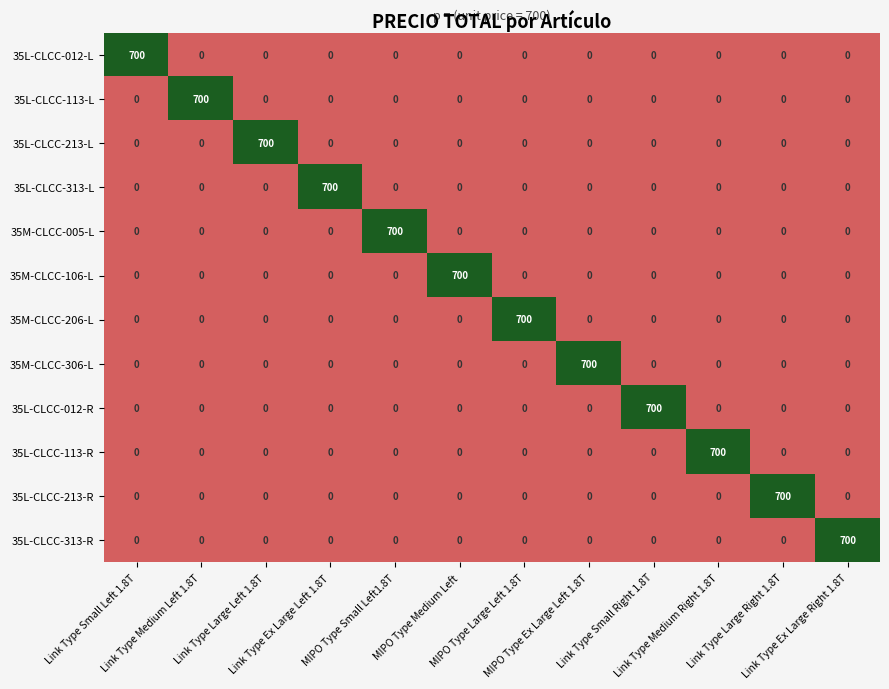

At how many categories does at least one series exceed 548?

12